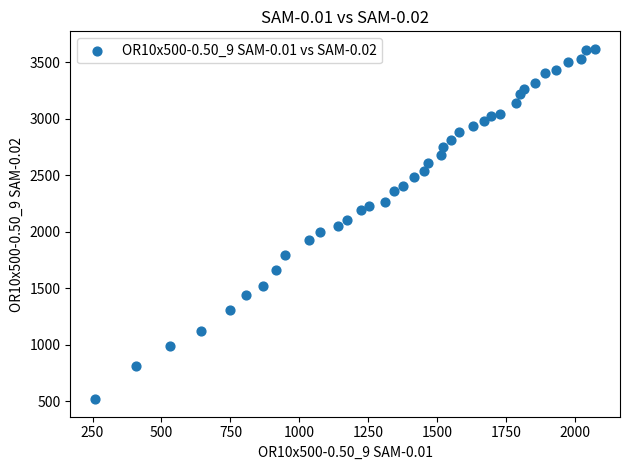

What is the range of Y values (max minus min)?

3103.4